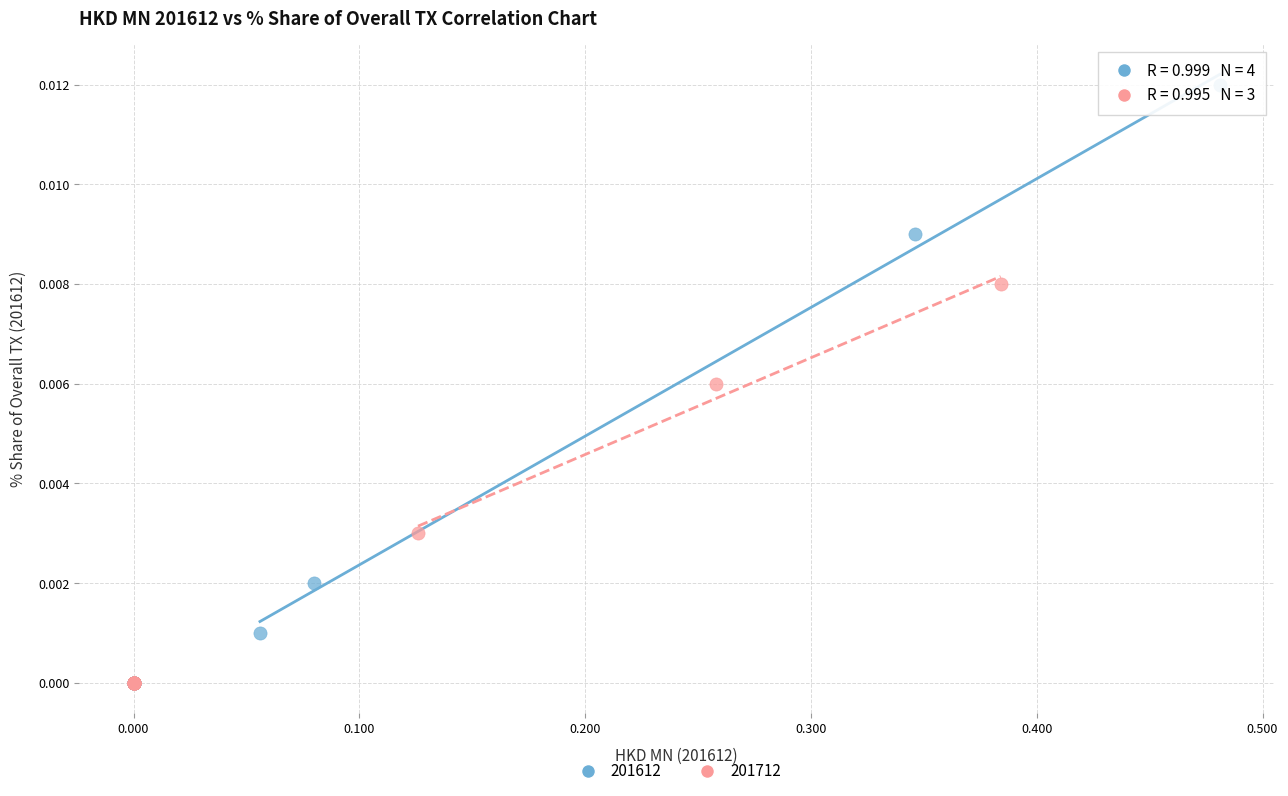

Which series has the largest Y range (max minus min)?

201612